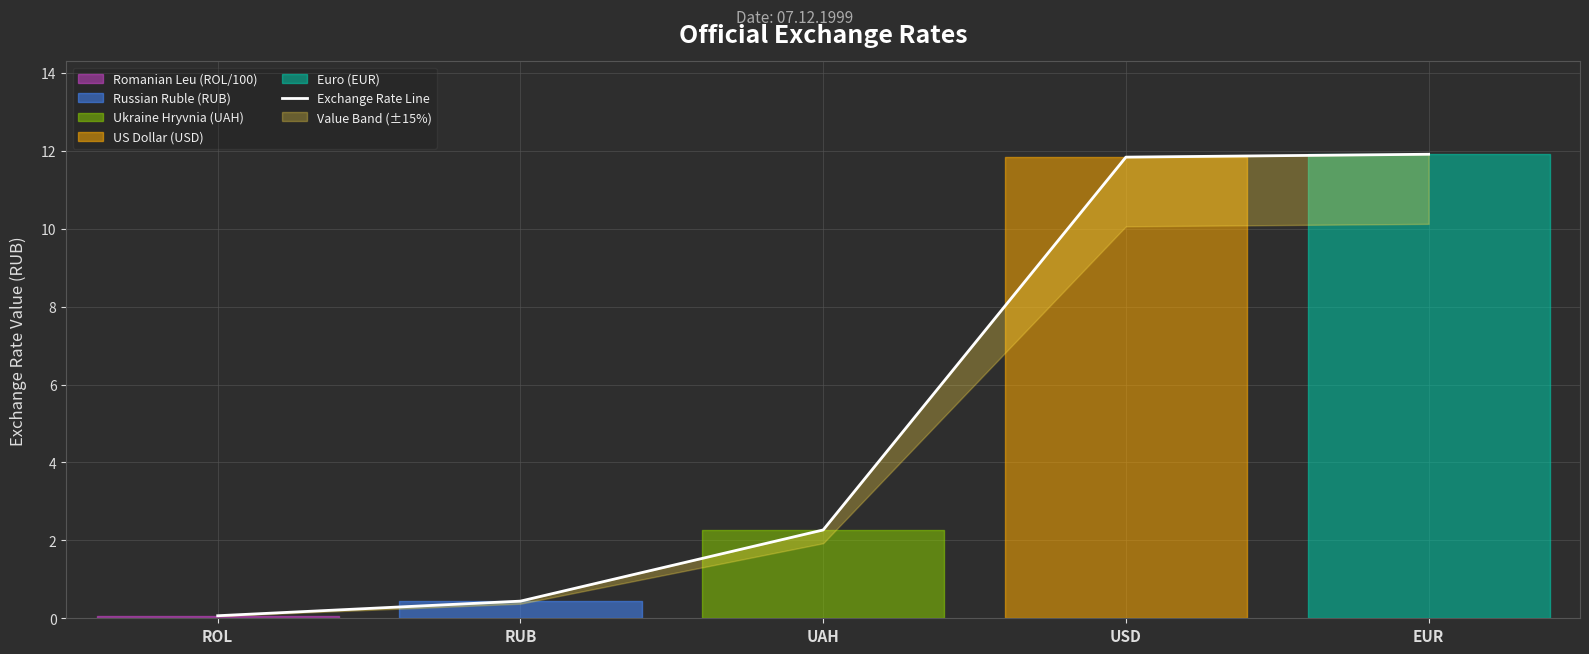

What position from the left is EUR?

5